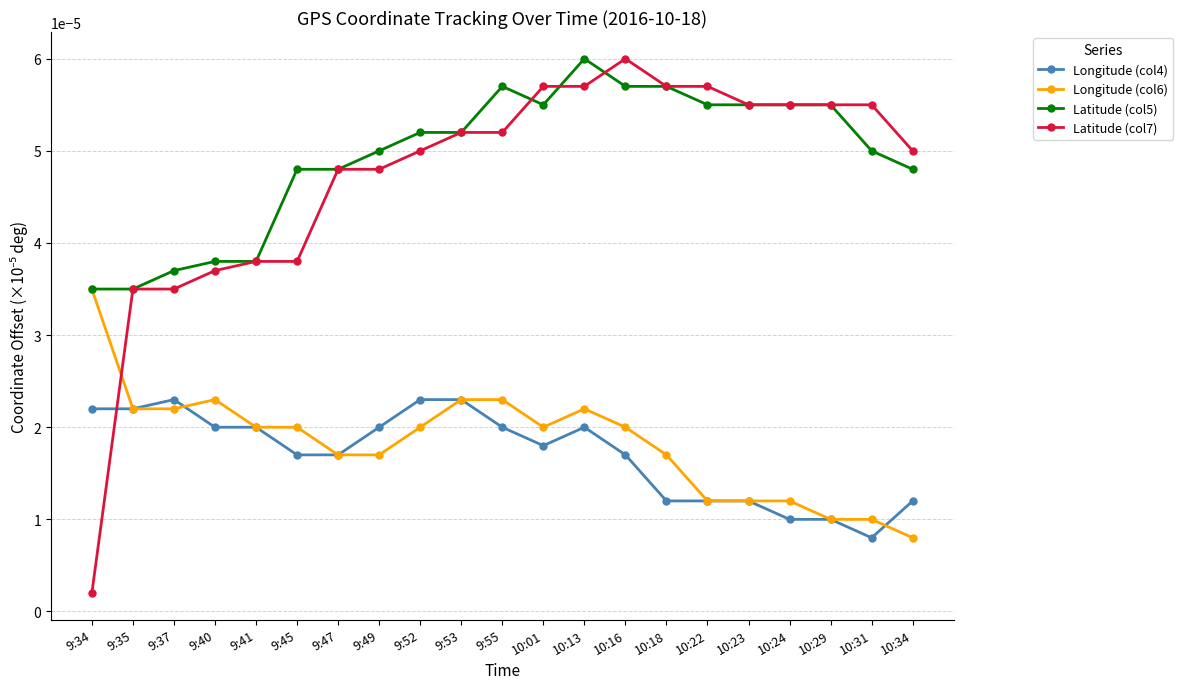

What position from the right is 10:01?

10